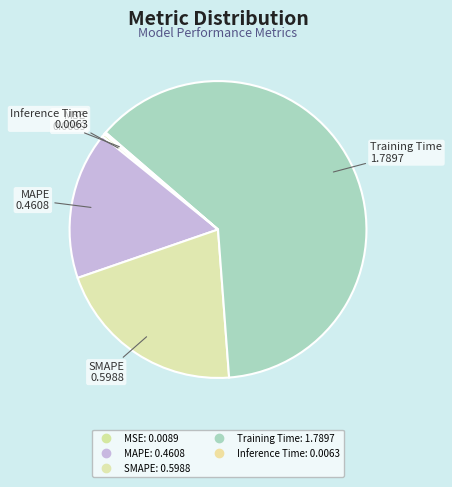

To the nearest percent, what is the combined percentage of SMAPE and Inference Time?

21%